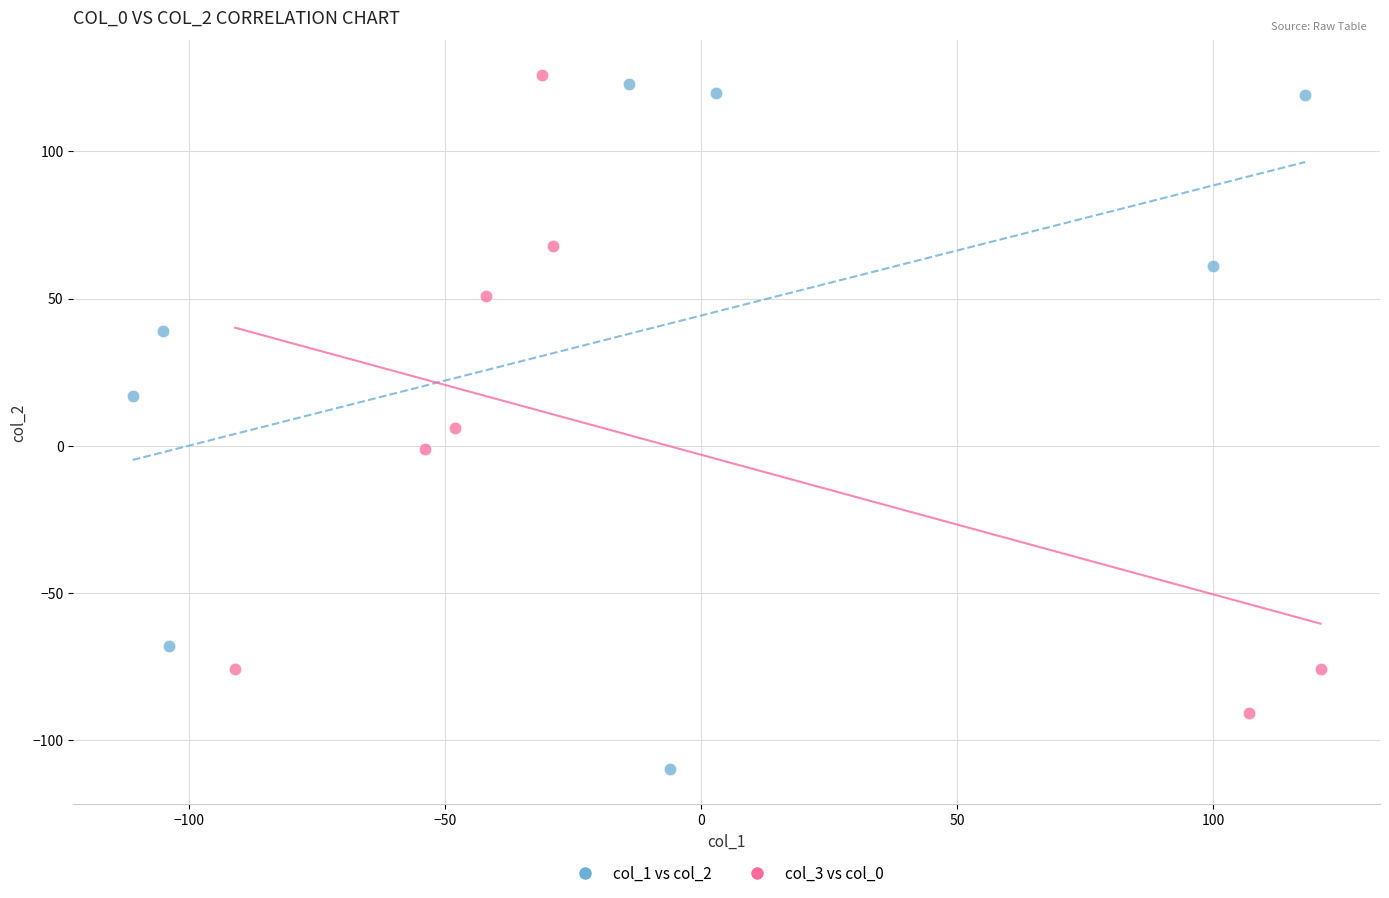

Which series has the largest Y range (max minus min)?

col_1 vs col_2